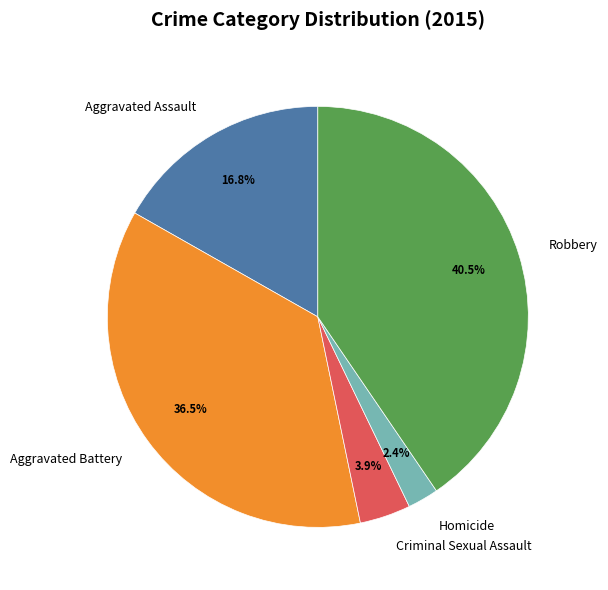

How much of the chart is everything except Aggravated Battery?

63.5%